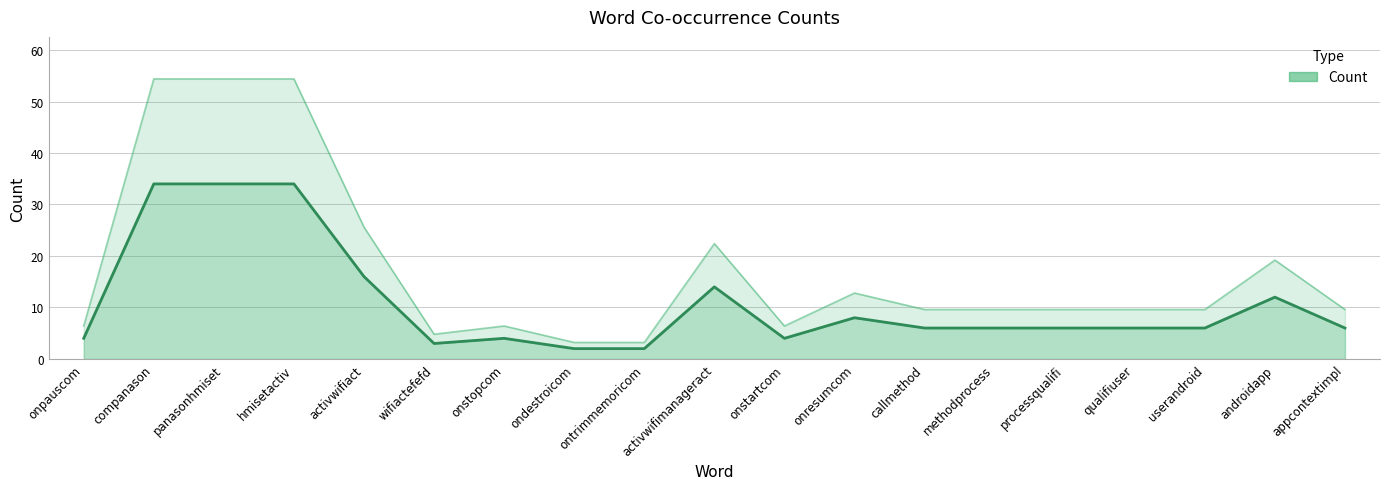

What is the maximum value shown in the chart?

34